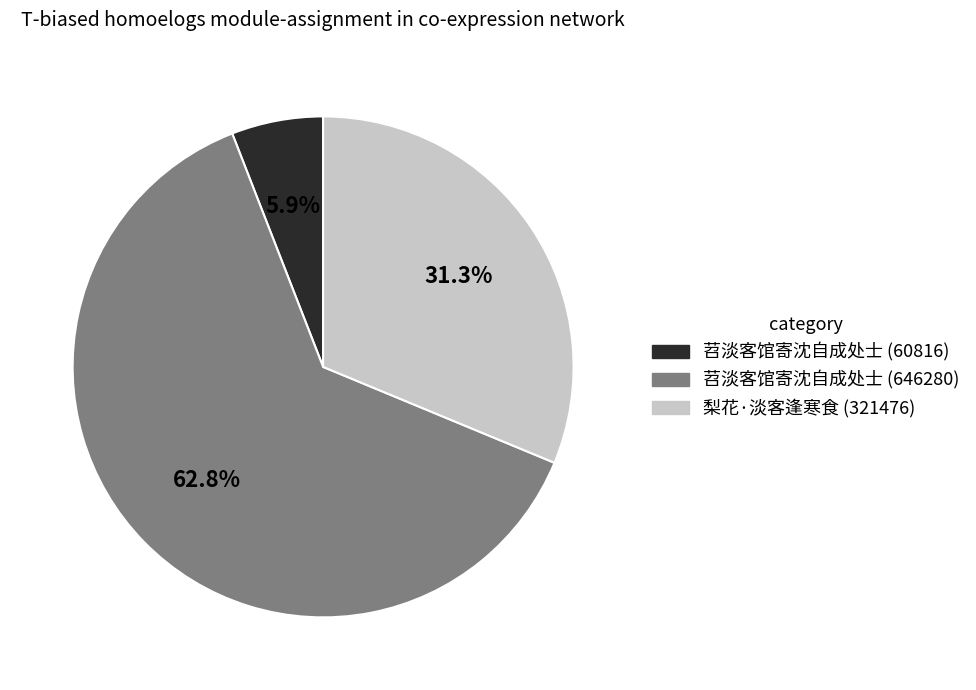

Is there a majority slice in this chart?

Yes